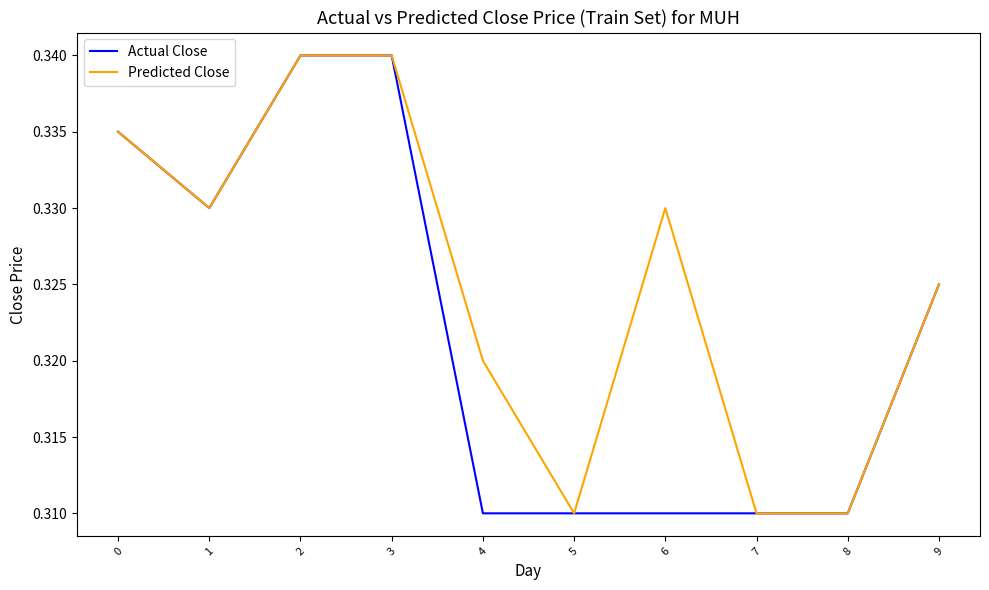

True or false: Predicted Close has more than 2 interior local peaks.

False